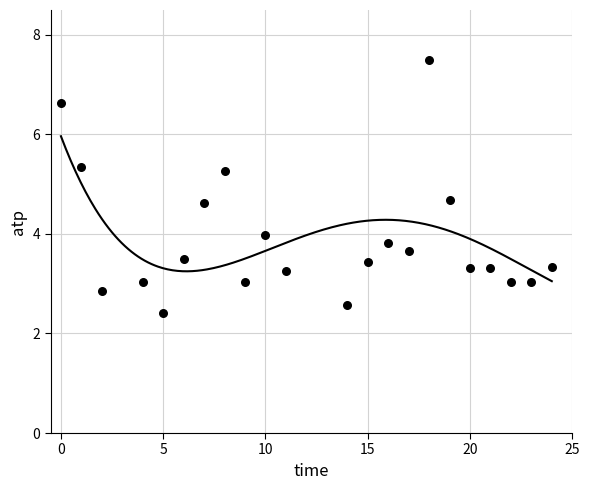

What is the range of Y values (max minus min)?

5.1